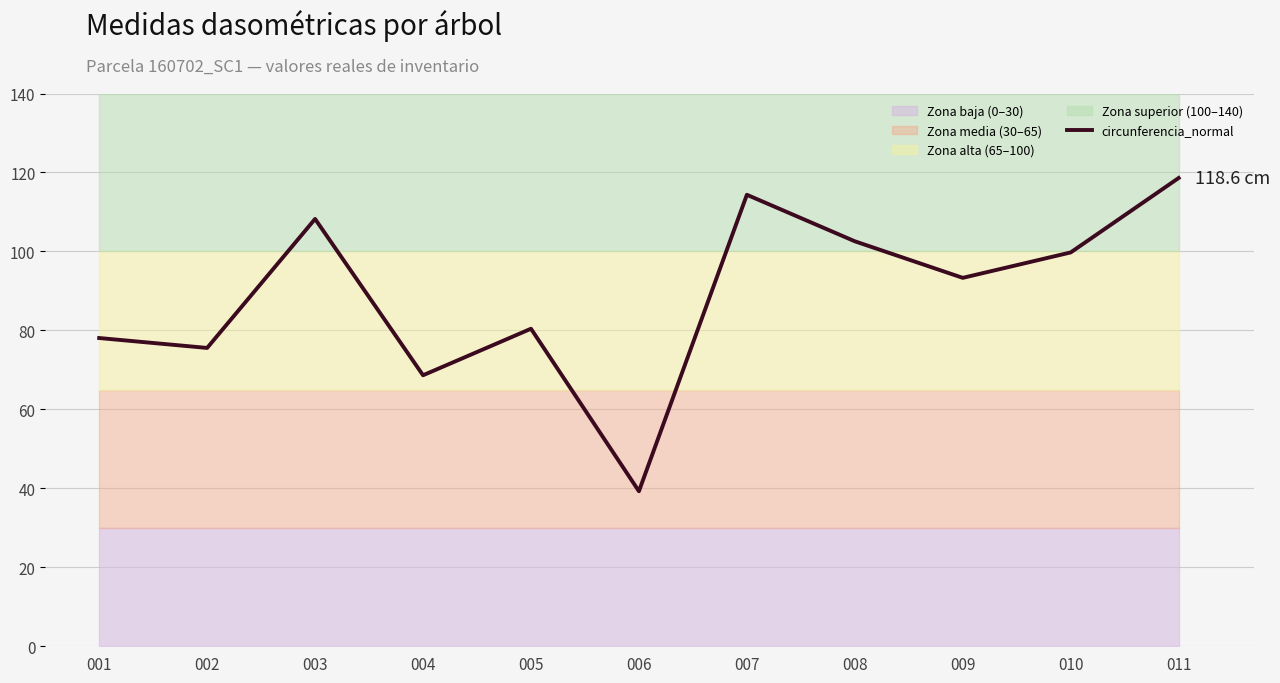

List the labels in order of value, smallest first.

006, 004, 002, 001, 005, 009, 010, 008, 003, 007, 011